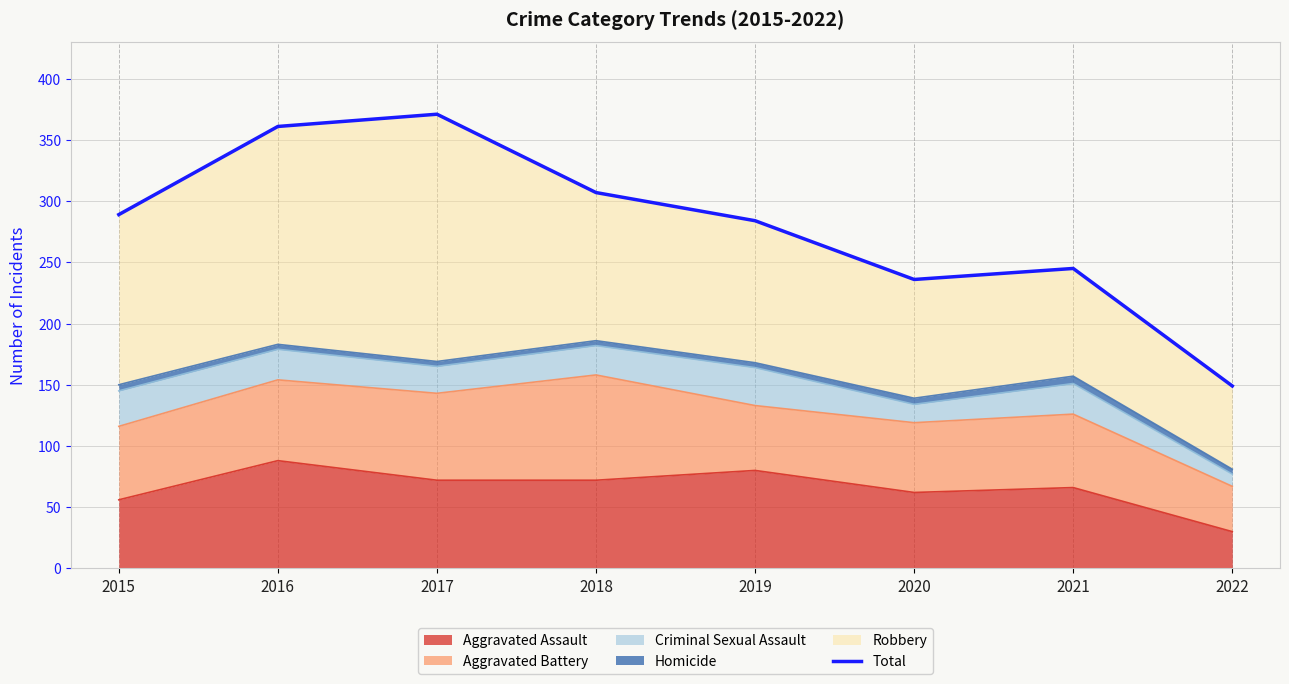

Reading left to right, list all the values displayed in this chart.

2015=289	2016=361	2017=371	2018=307	2019=284	2020=236	2021=245	2022=149